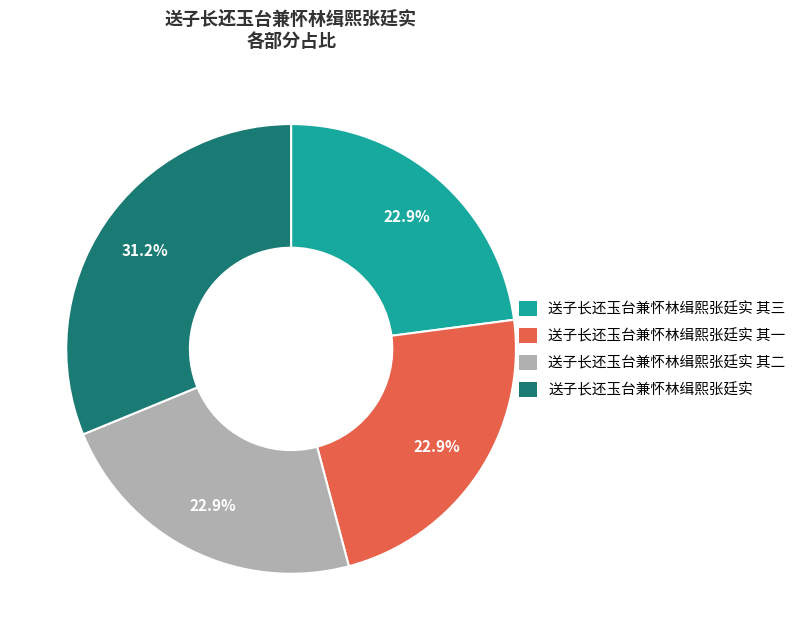

Approximately how many times larger is the value at 送子长还玉台兼怀林缉熙张廷实 其三 compared to 送子长还玉台兼怀林缉熙张廷实 其二?

1.0